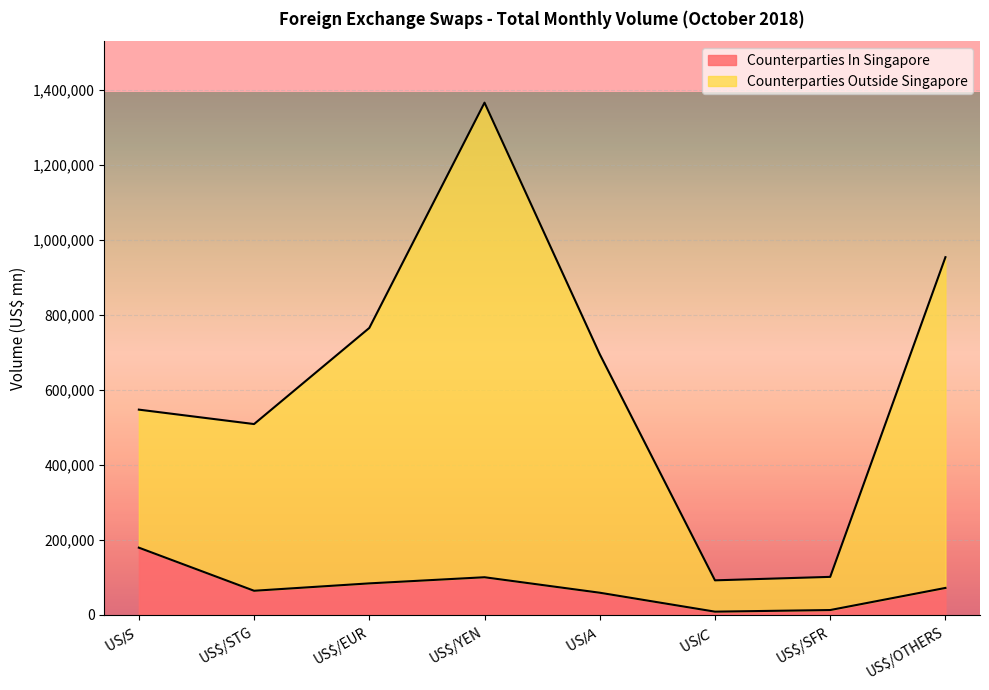

What is the sum of all Counterparties In Singapore values?

580393